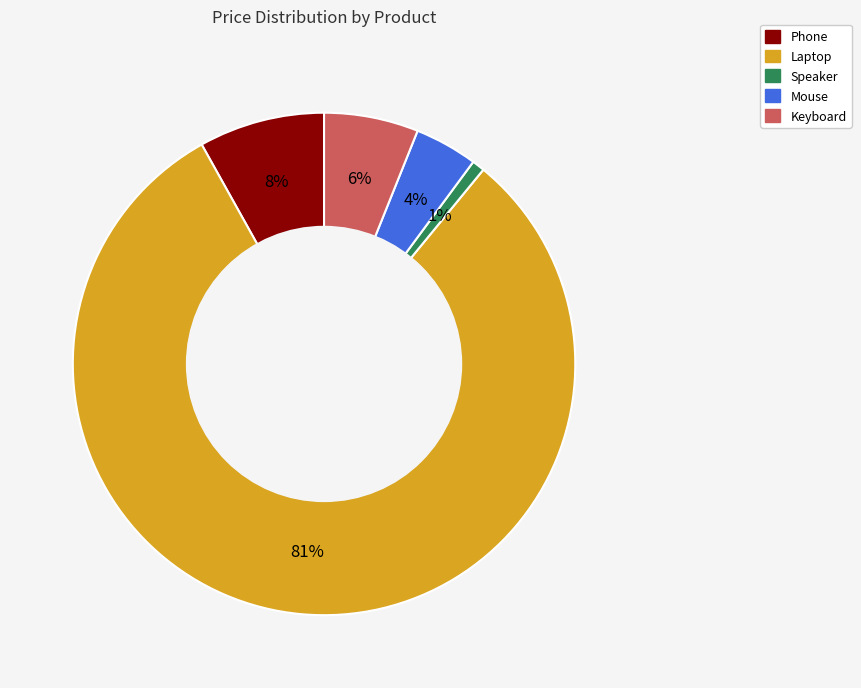

To the nearest percent, what is the average slice percentage?

20%